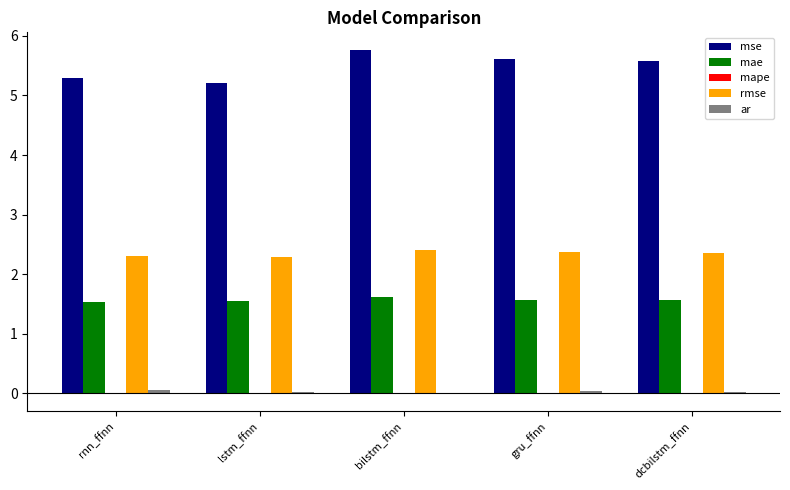

The value of mae at lstm_ffnn is 1.6. True or false?

True